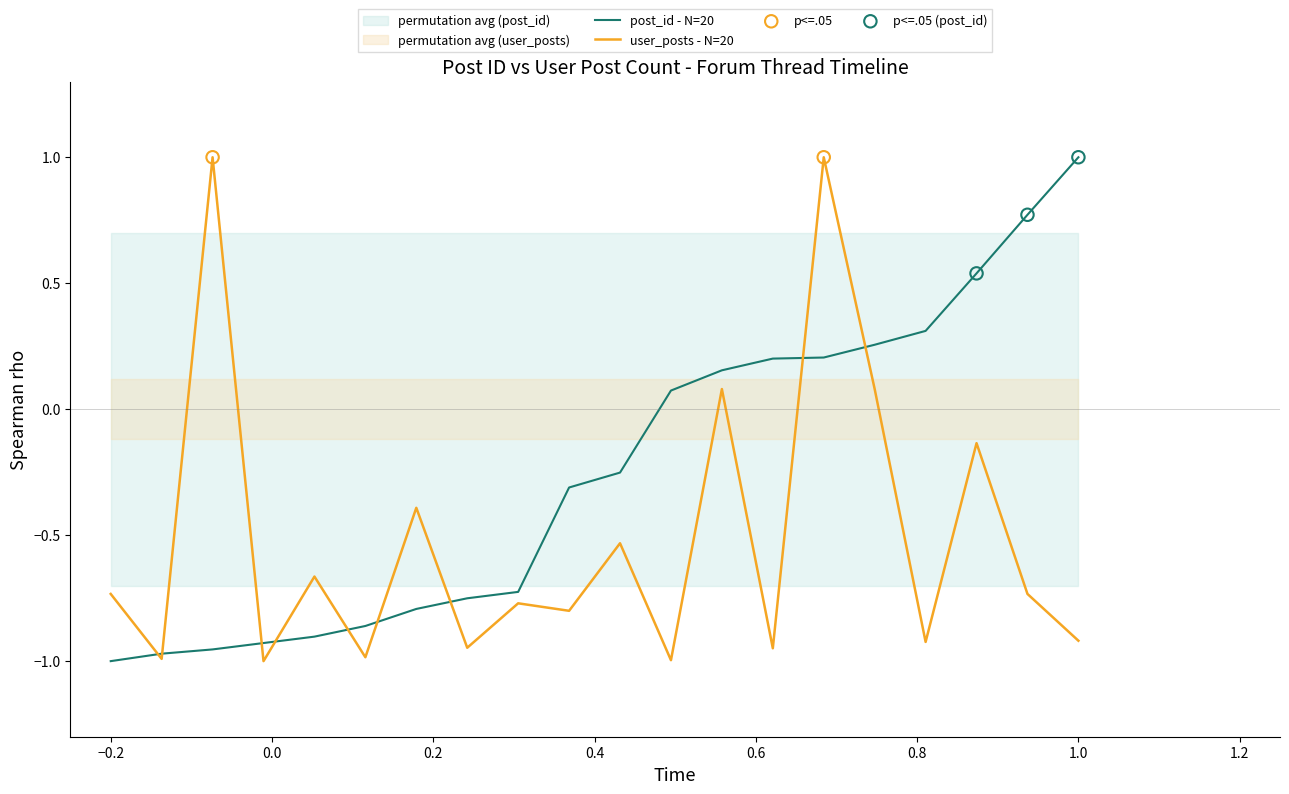

At how many categories does at least one series exceed 0?

10